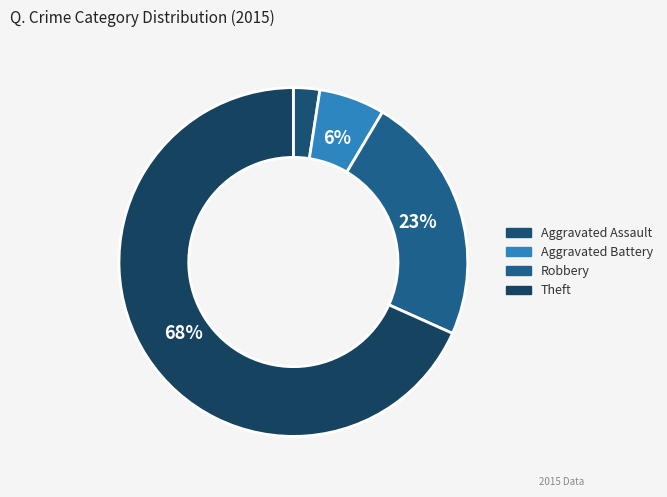

How many slices are in this pie chart?

4